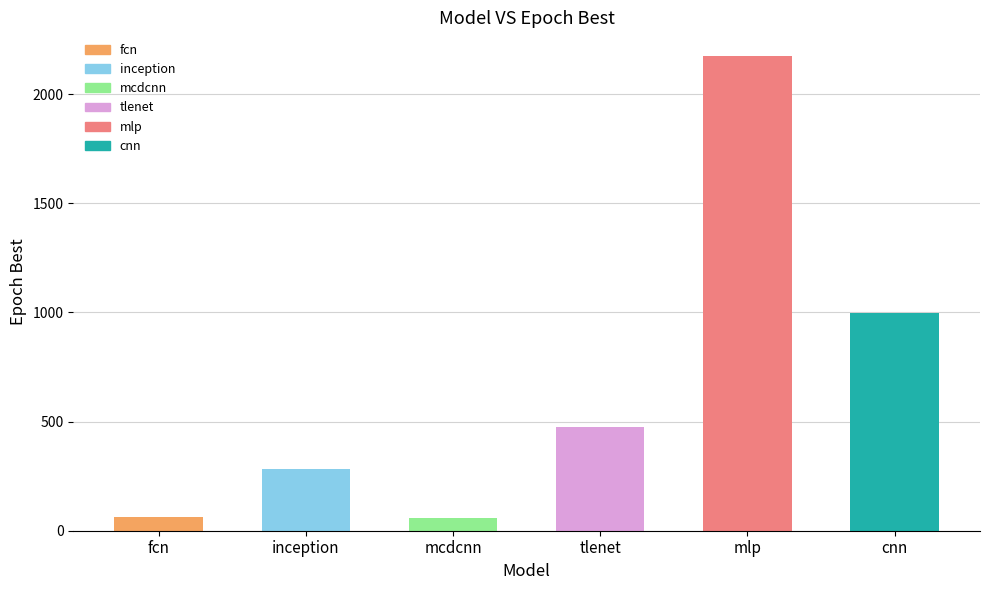

Where is the data nearest to the value 1116?

cnn